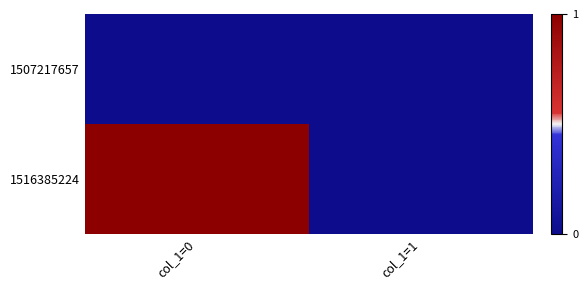

At how many categories does at least one series exceed 0?

1